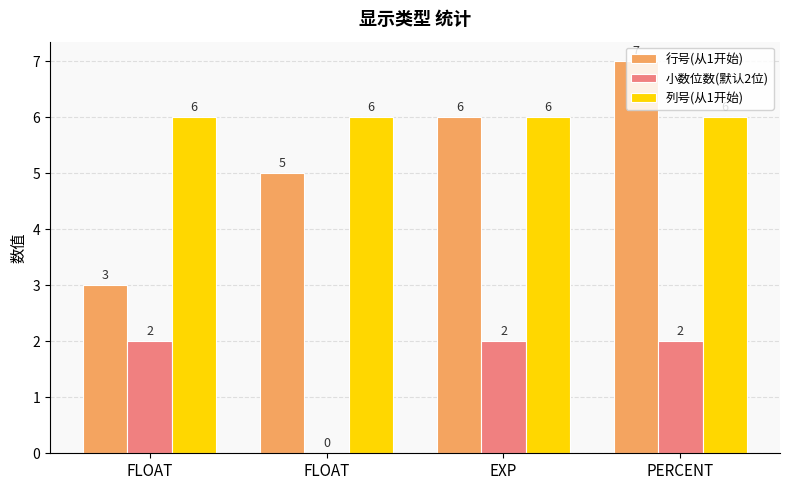

What is the total value across all series at FLOAT?

11